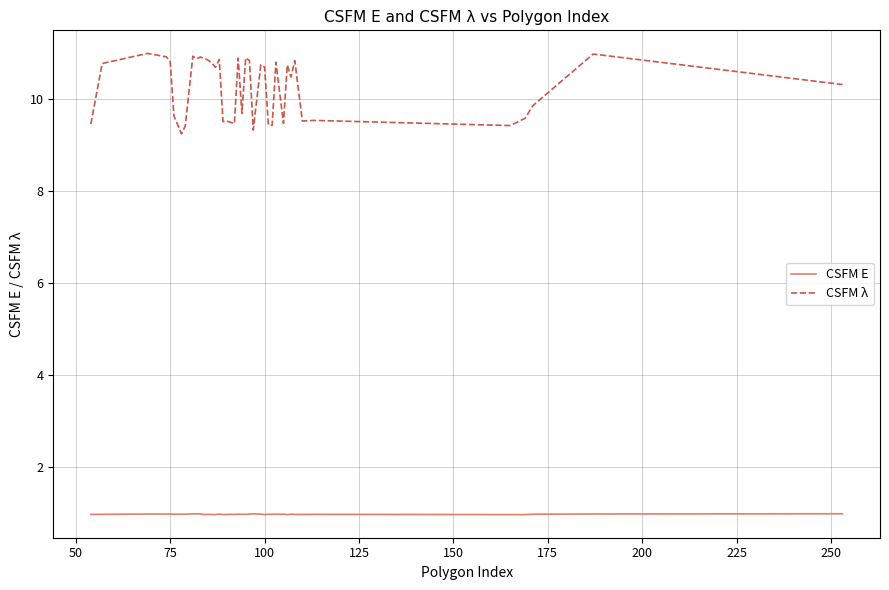

Which series has the largest total across all categories?

CSFM λ